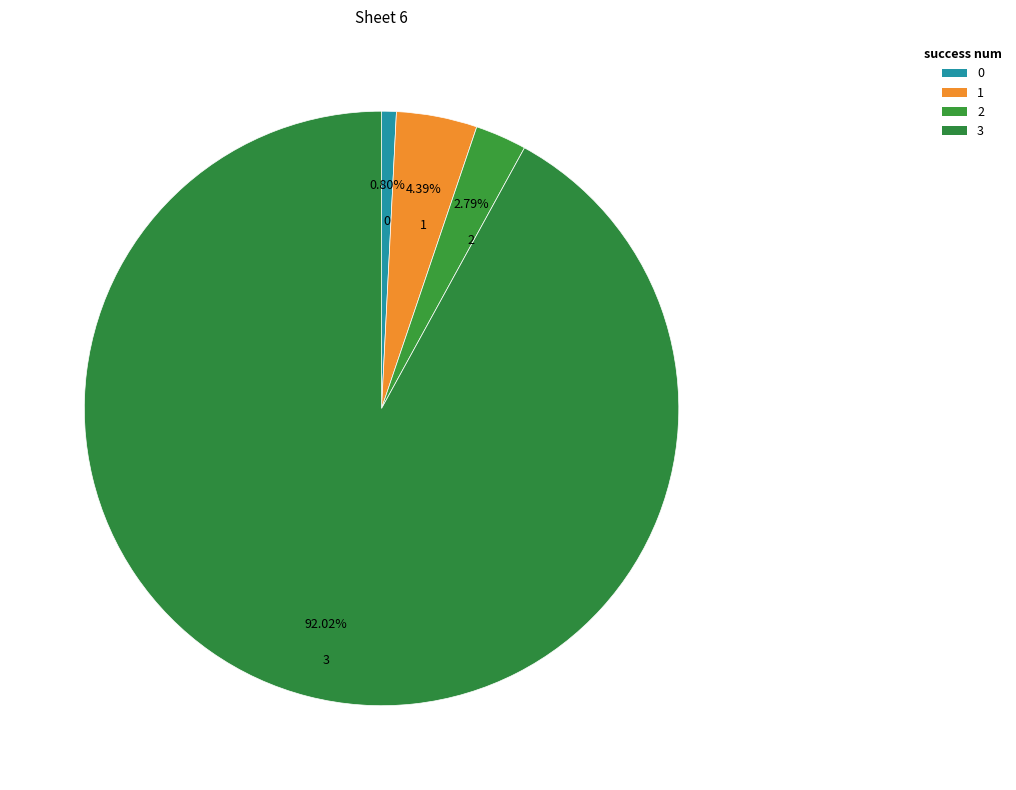

To the nearest percent, what is the difference between the largest and smallest slice percentages?

91%